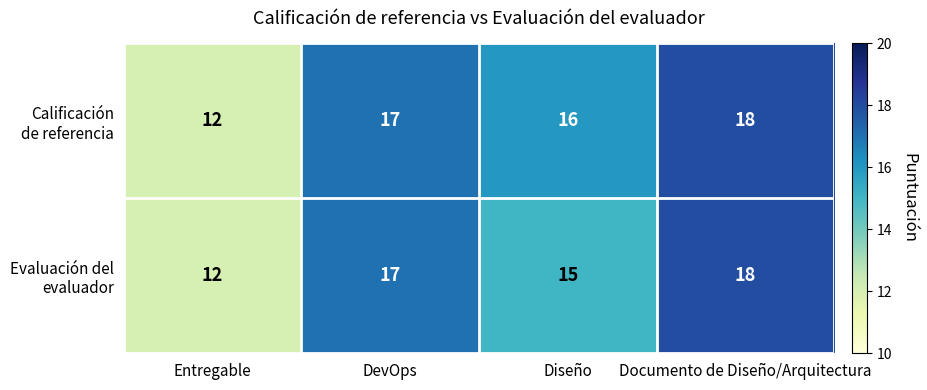

What is the total value across all series at Entregable?

24